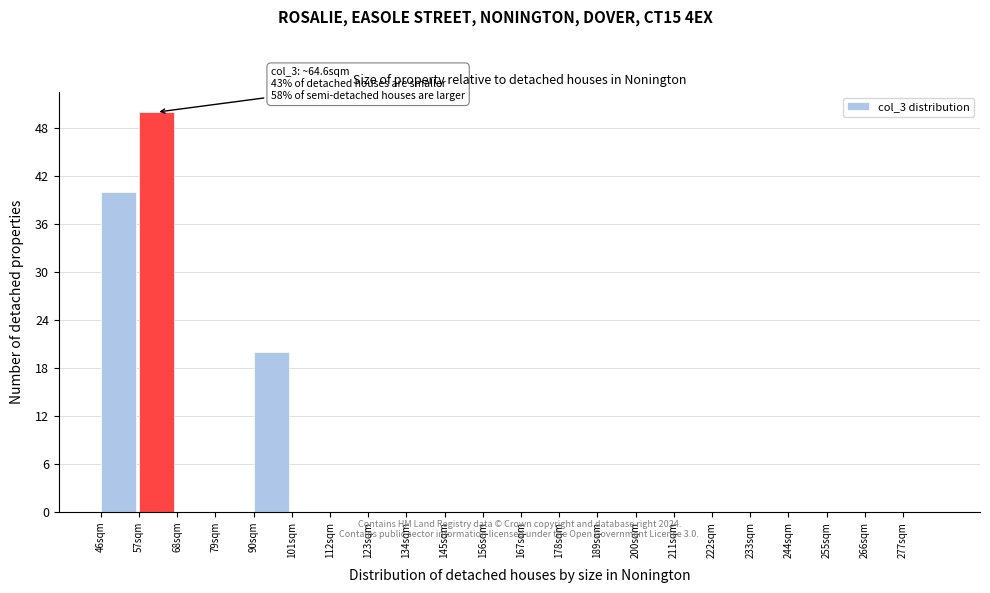

Over which range of the x-axis is the bar tallest?

57 to 68